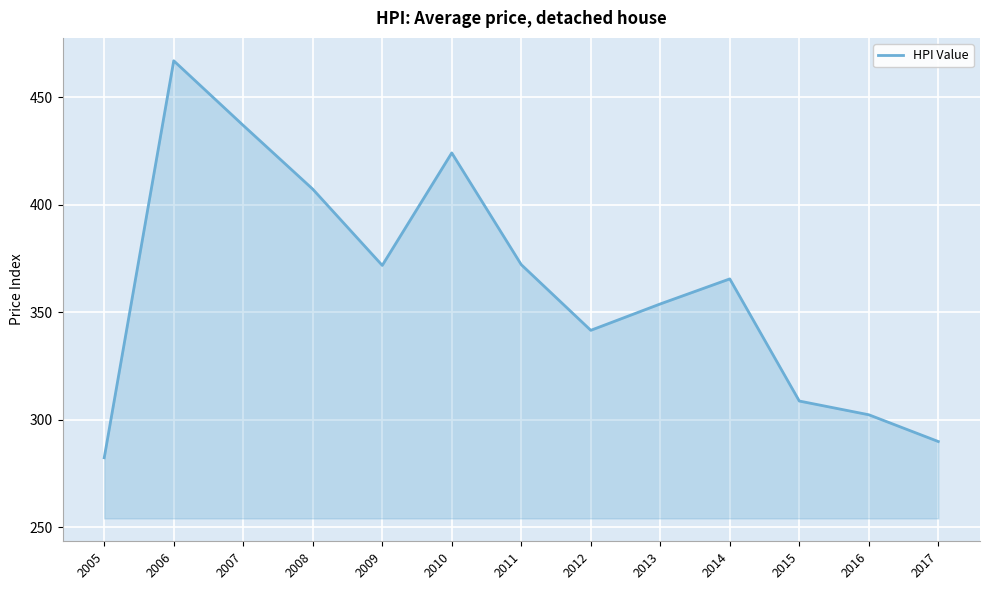

What is the ratio of the value at 2010 to the value at 2009?

1.1